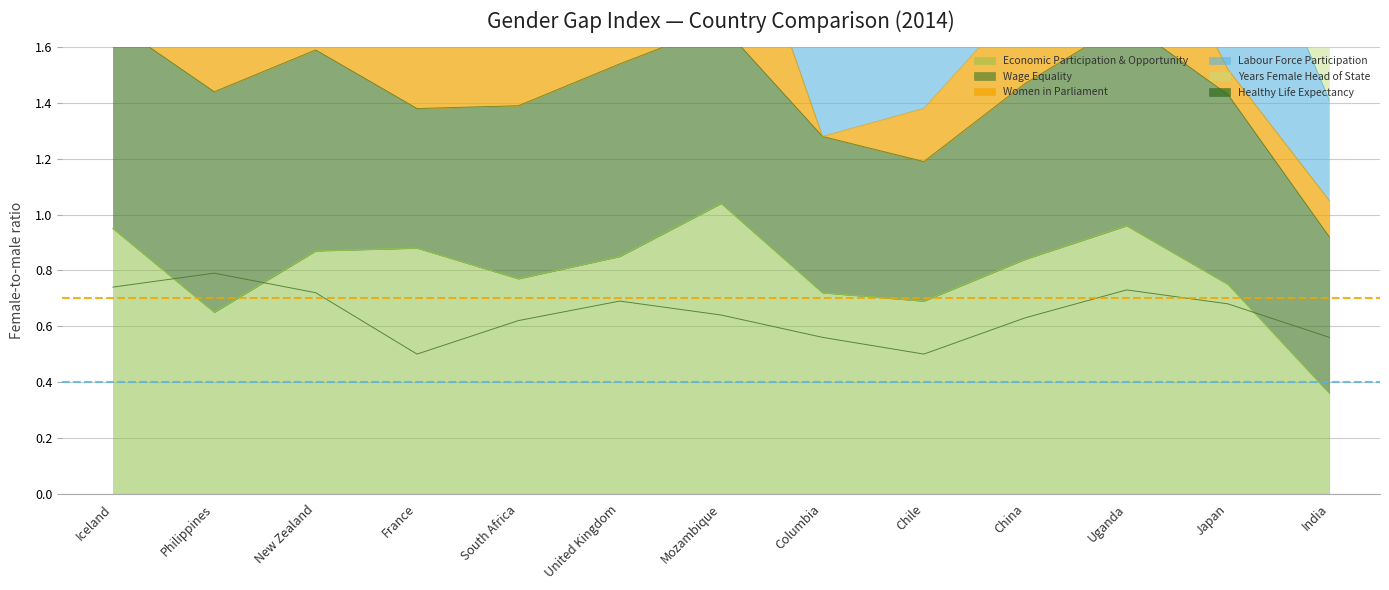

Which series has the largest total across all categories?

Economic Participation & Opportunity